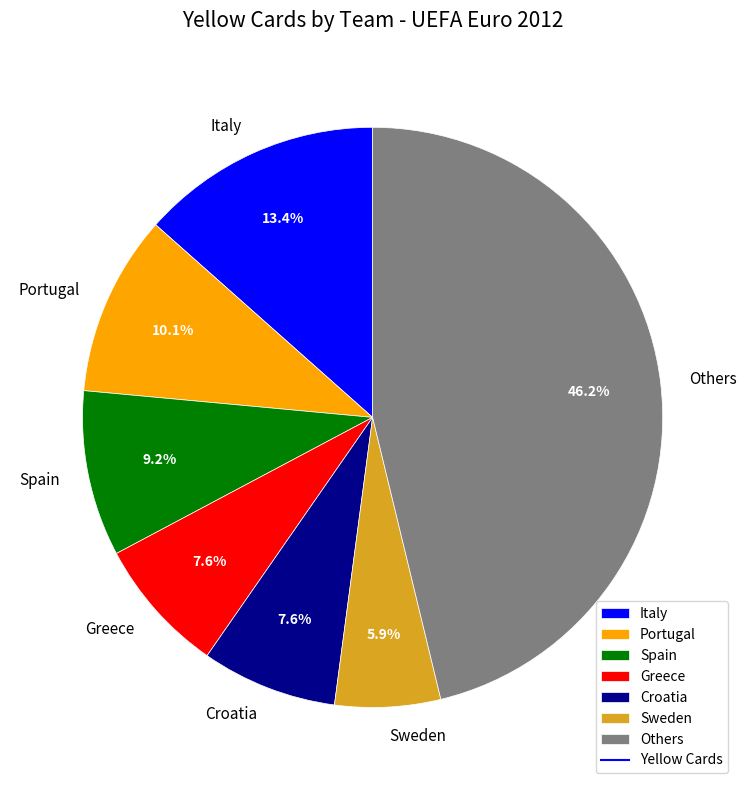

Is there a majority slice in this chart?

No